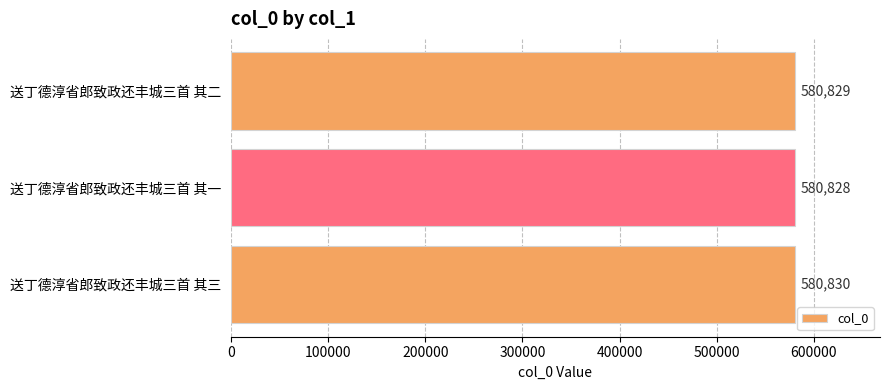

The value at 送丁德淳省郎致政还丰城三首 其二 is 580829. True or false?

True